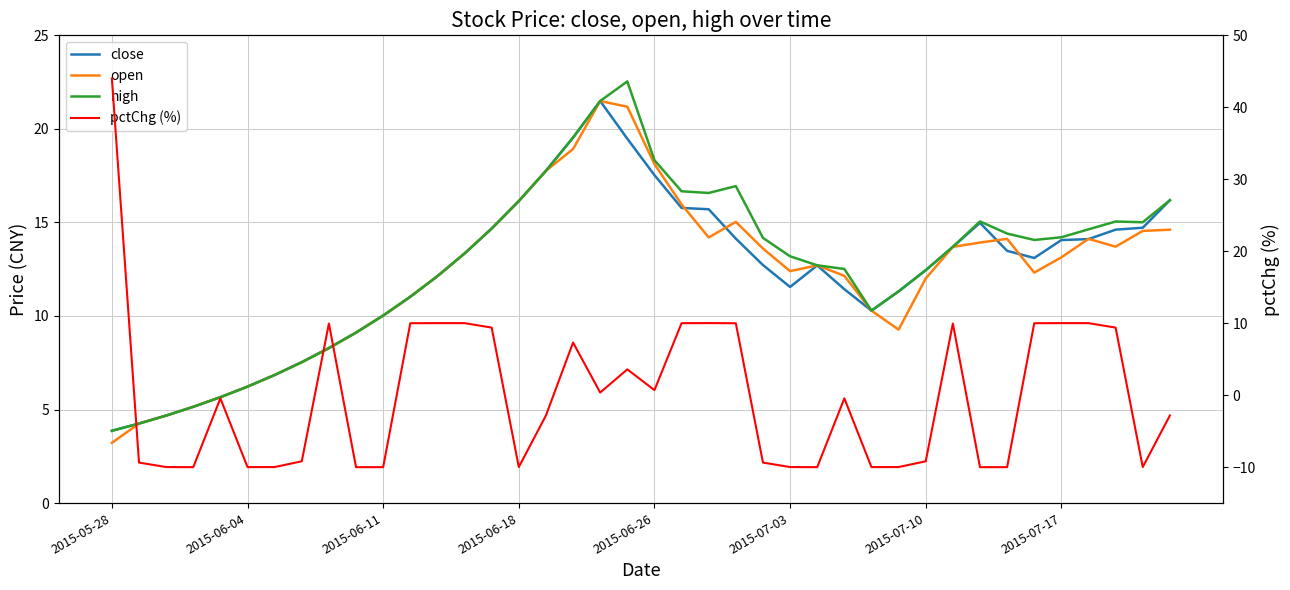

Reading left to right, extract all data points from this chart.

close: 3.9	4.3	4.7	5.1	5.7	6.2	6.8	7.5	8.3	9.1	10.0	11.0	12.1	13.3	14.7	16.1	17.8	19.5	21.5	19.5	17.5	15.8	15.7	14.1	12.7	11.6	12.7	11.4	10.3	11.3	12.4	13.7	15.0	13.5	13.1	14.1	14.1	14.6	14.7	16.2
open: 3.2	4.3	4.7	5.1	5.7	6.2	6.8	7.5	8.3	9.1	10.0	11.0	12.1	13.3	14.7	16.1	17.8	18.9	21.5	21.2	18.1	16.0	14.2	15.0	13.6	12.4	12.7	12.1	10.3	9.3	12.0	13.7	13.9	14.1	12.3	13.1	14.1	13.7	14.5	14.6
high: 3.9	4.3	4.7	5.1	5.7	6.2	6.8	7.5	8.3	9.1	10.0	11.0	12.1	13.3	14.7	16.1	17.8	19.5	21.5	22.5	18.3	16.7	16.6	16.9	14.2	13.2	12.7	12.5	10.3	11.3	12.4	13.7	15.1	14.4	14.1	14.2	14.6	15.0	15.0	16.2
pctChg (%): 44.0	-9.4	-10.0	-10.0	-0.4	-10.0	-10.0	-9.2	10.0	-10.0	-10.0	10.0	10.0	10.0	9.4	-10.0	-2.8	7.3	0.4	3.6	0.7	10.0	10.0	10.0	-9.4	-10.0	-10.0	-0.4	-10.0	-10.0	-9.2	10.0	-10.0	-10.0	10.0	10.0	10.0	9.4	-10.0	-2.8